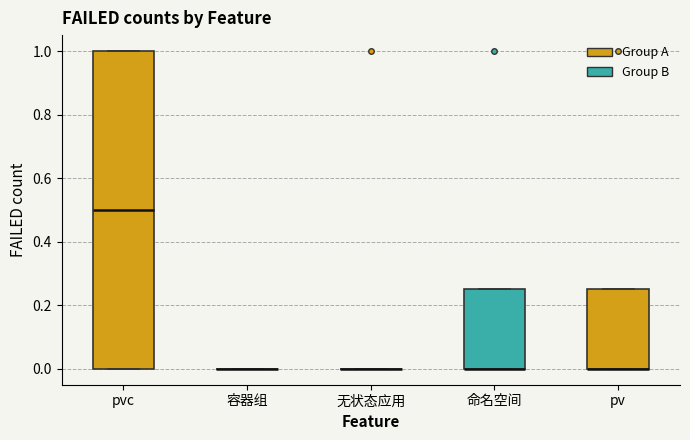

Reading left to right, read every box against the y-axis: the position of its median line, the range the box covers, and the ends of its whiskers. The values are not printed on the chart, so give them approximately, as read against the axis.

pvc: median 0.50, box 0.00 to 1.00, whiskers 0.00 to 1.00
容器组: box collapsed to a line at 0.00, whiskers 0.00 to 0.00
无状态应用: box collapsed to a line at 0.00, whiskers 0.00 to 0.00
命名空间: median 0.00 (drawn on the box's lower edge), box 0.00 to 0.26, whiskers 0.00 to 0.26
pv: median 0.00 (drawn on the box's lower edge), box 0.00 to 0.26, whiskers 0.00 to 0.26